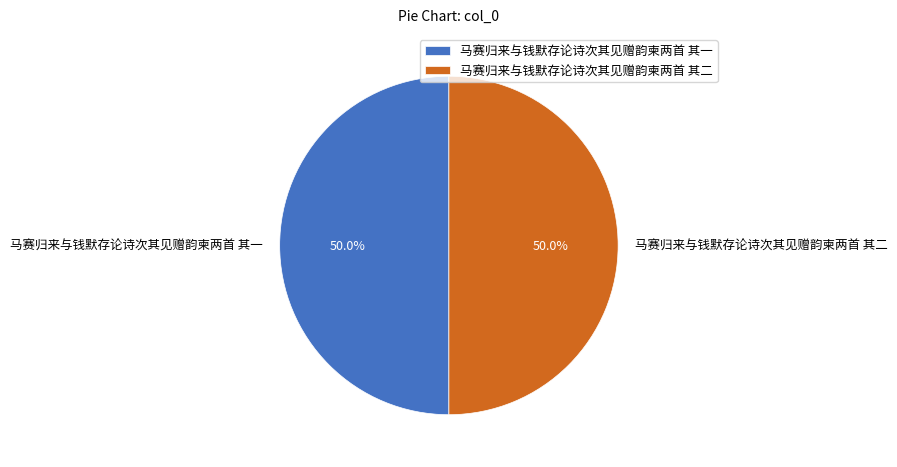

What percentage is NOT represented by 马赛归来与钱默存论诗次其见赠韵柬两首 其一?

50.0%